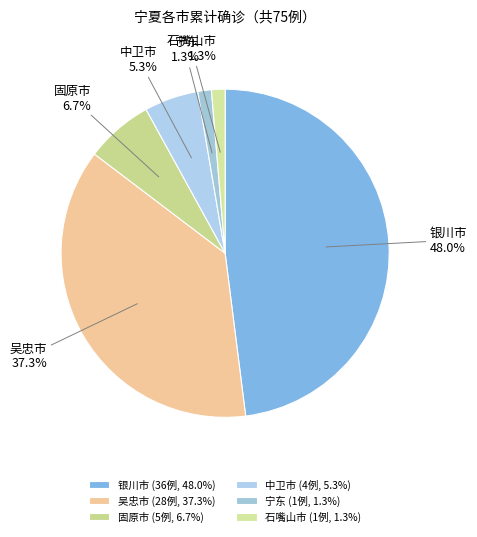

How many segments does this pie chart have?

6